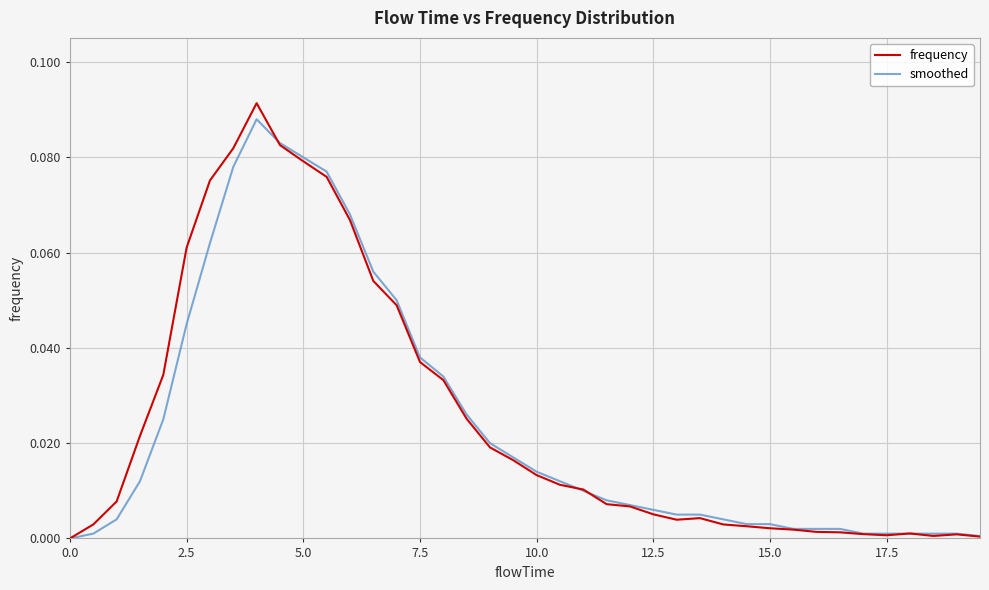

Which series has the largest range (max minus min)?

frequency